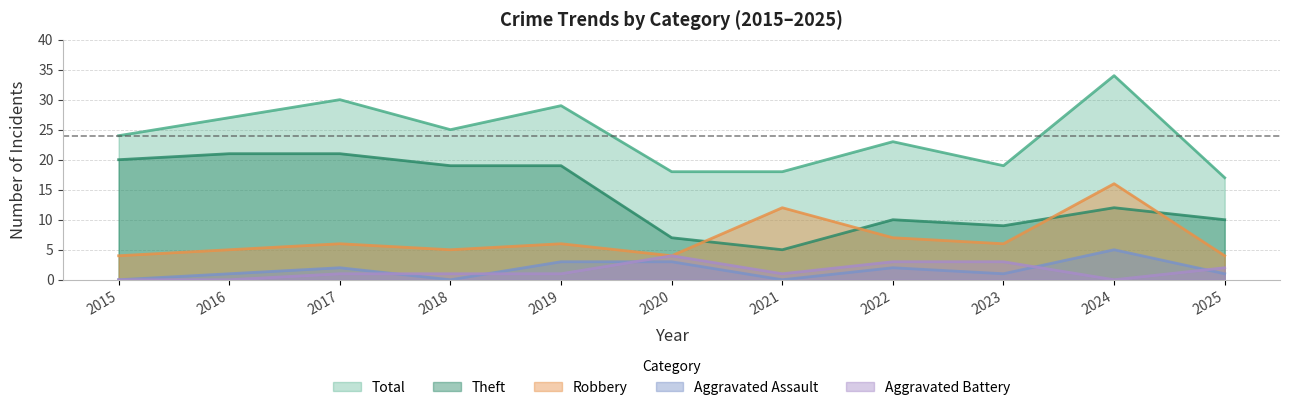

At which category is the sum across all series the highest?

2024